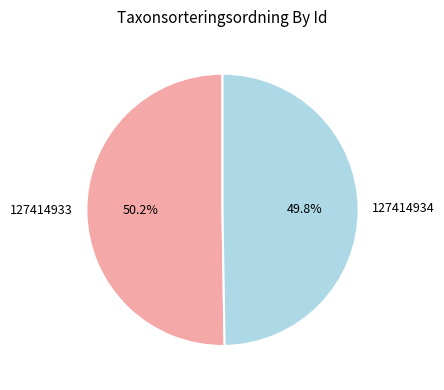

How many slices are in this pie chart?

2